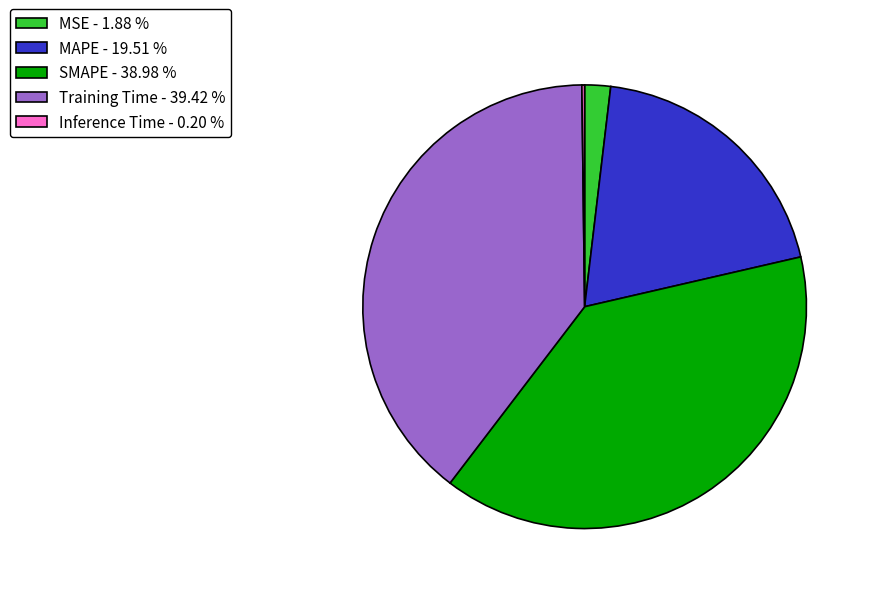

Do Training Time - 39.42 % and MAPE - 19.51 % together represent more than half of the pie?

Yes